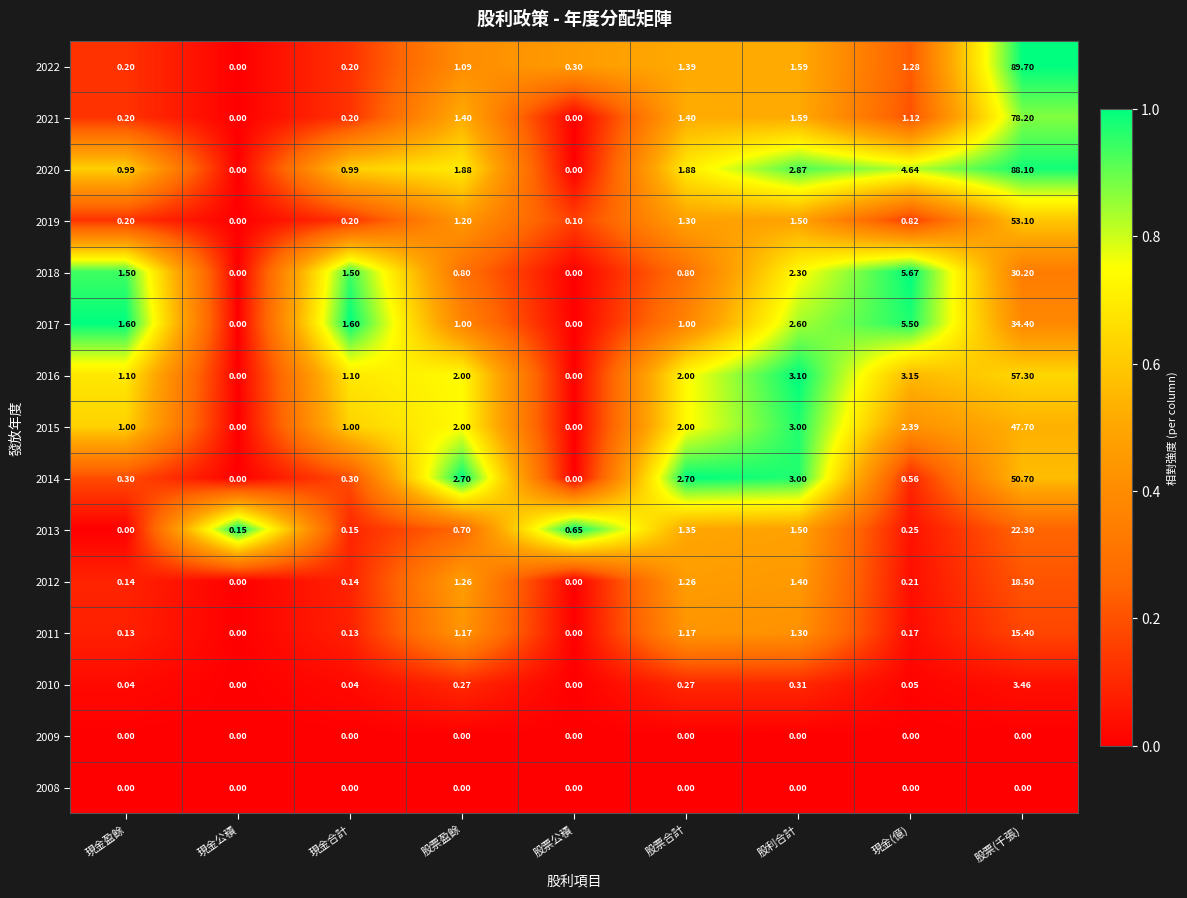

At which label is 2010 closest to 1?

股利合計